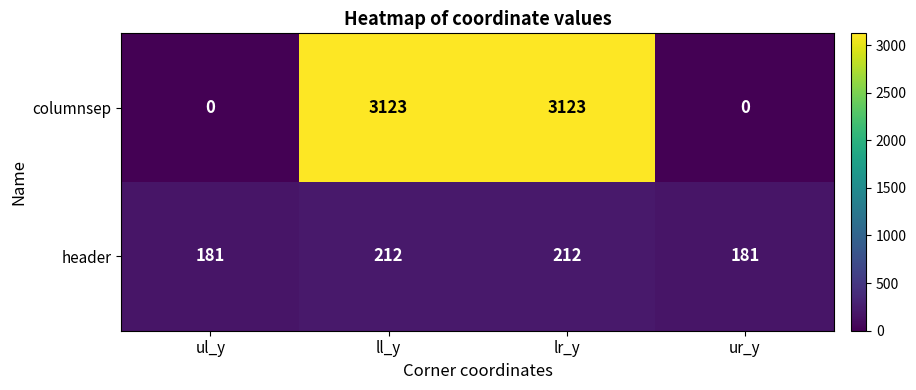

Is it true that header equals 212 at lr_y?

True